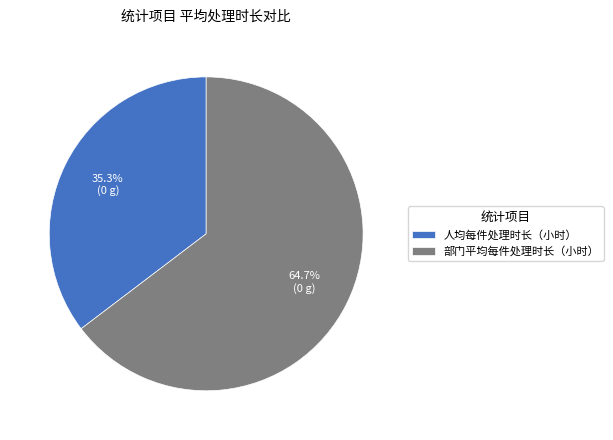

True or false: 人均每件处理时长（小时） accounts for 27% of the total.

False